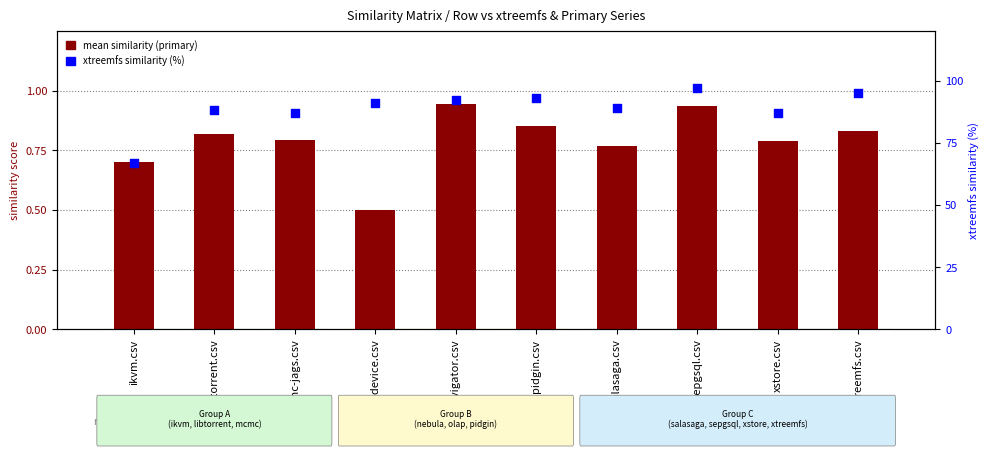

Which series has the widest spread of Y values?

xtreemfs similarity (%)